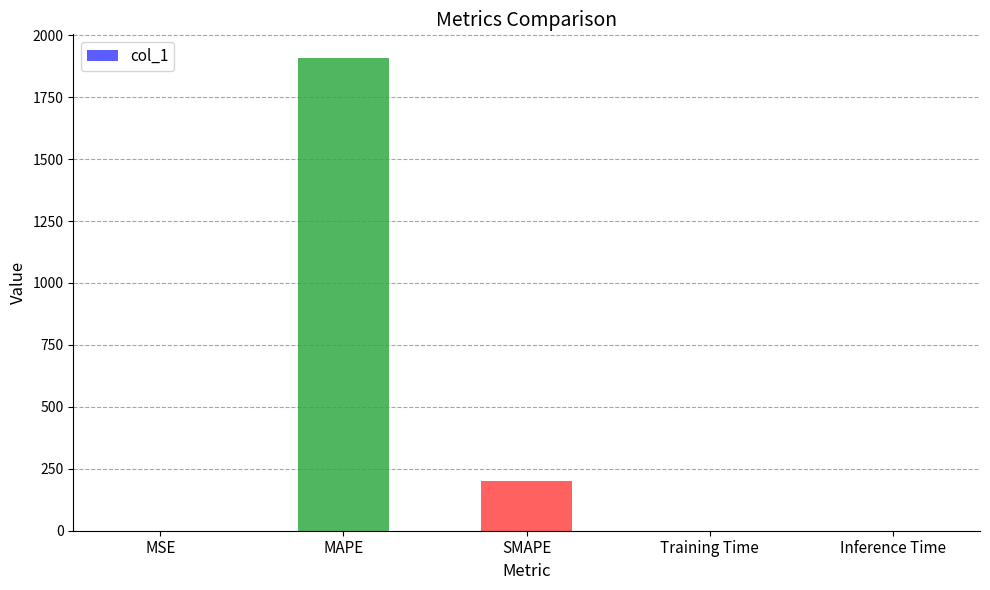

Where is the data nearest to the value 954?

SMAPE